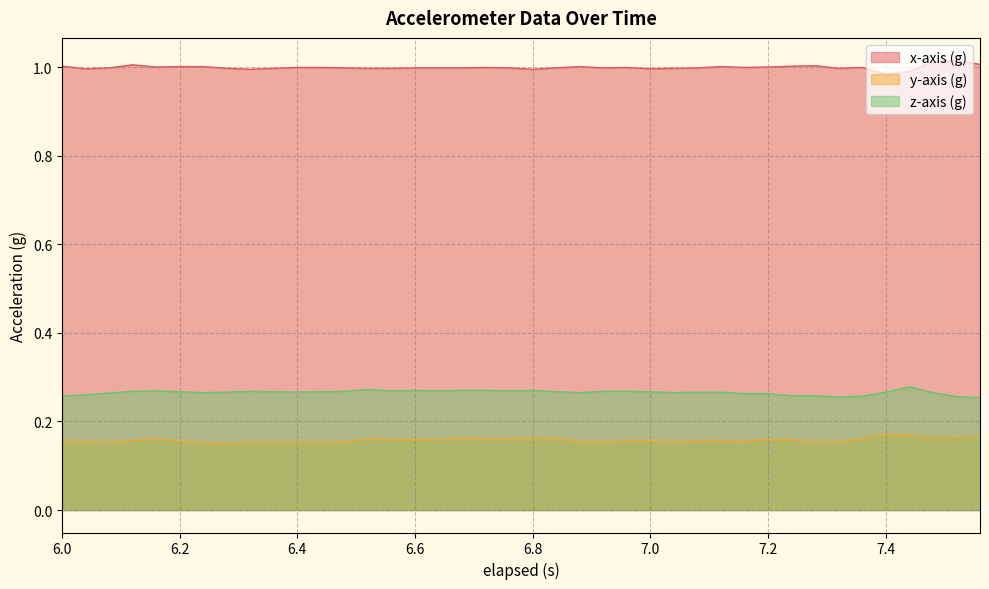

What is the sum of the x-axis (g) values at 6.88 and 6.16?

2.0